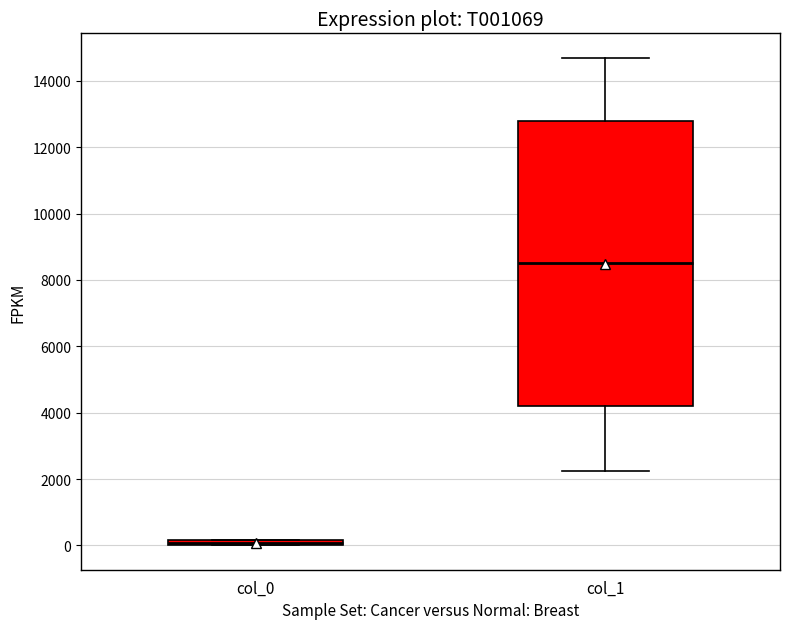

Which box's median line is the lowest?

col_0